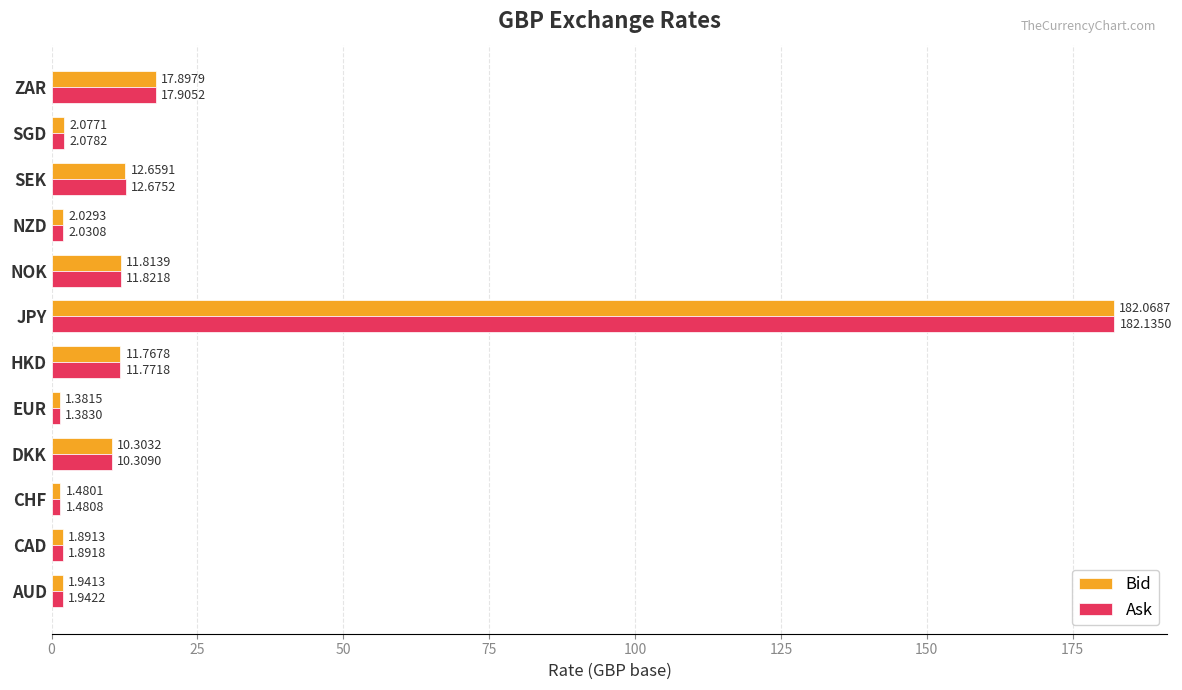

Which series has the largest total across all categories?

Ask